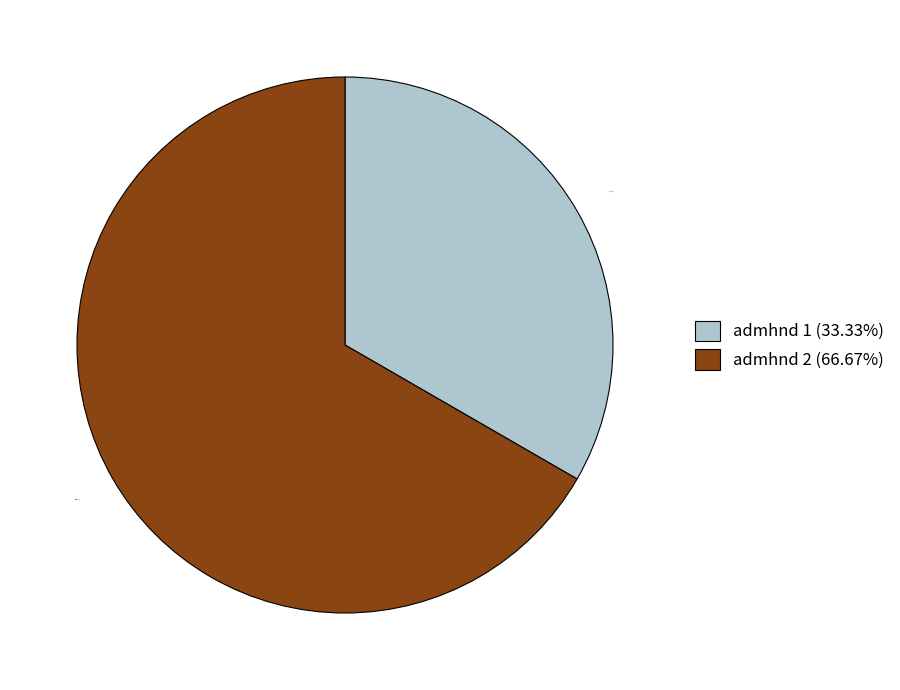

Between admhnd 2 (66.67%) and admhnd 1 (33.33%), which is larger?

admhnd 2 (66.67%)